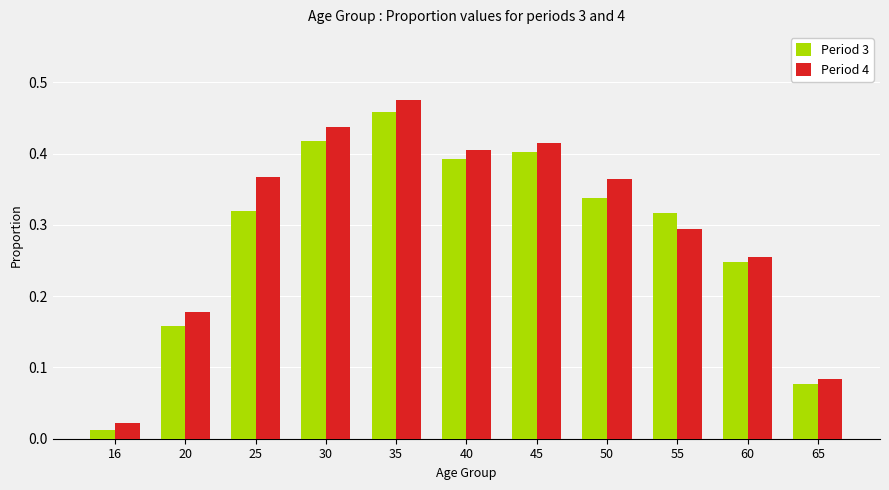

How many bars are there in total?

22